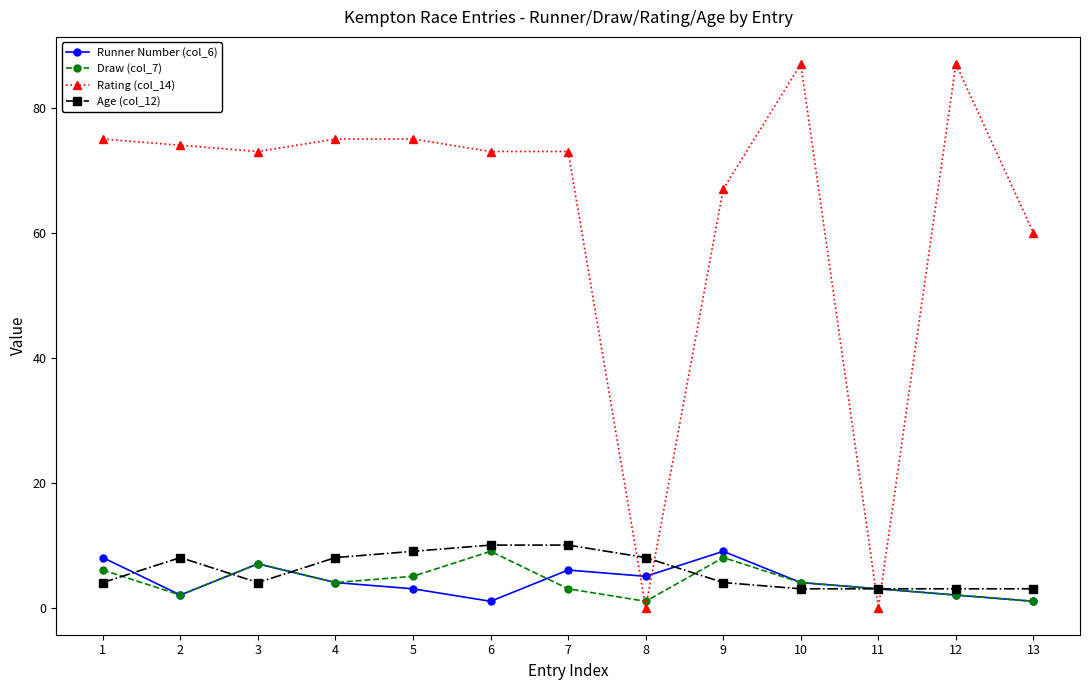

What is the greatest value displayed?

87